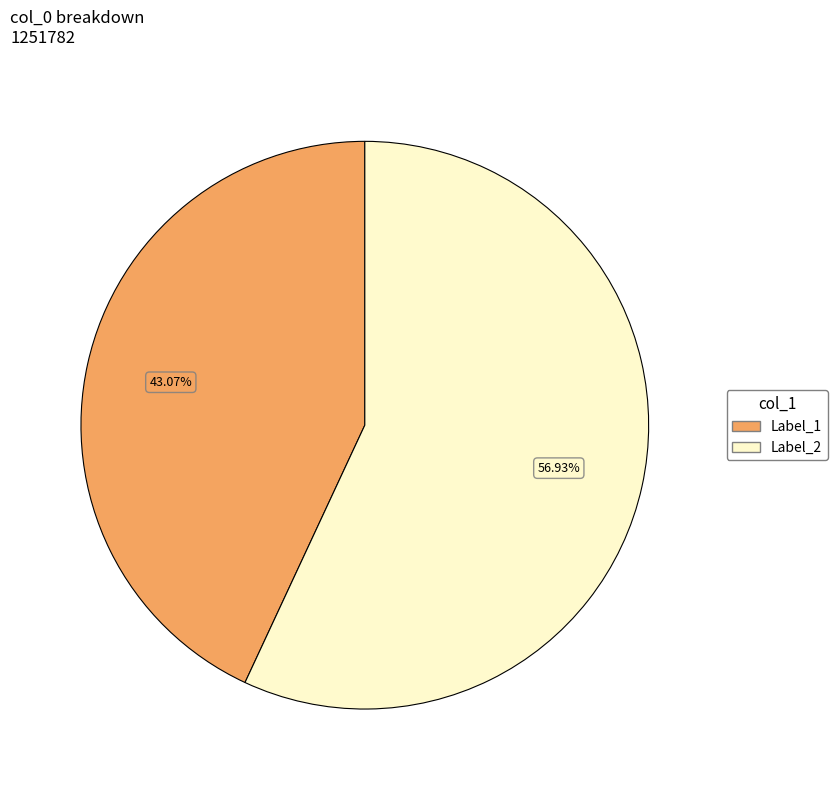

Rank the categories by value from lowest to highest.

Label_1, Label_2